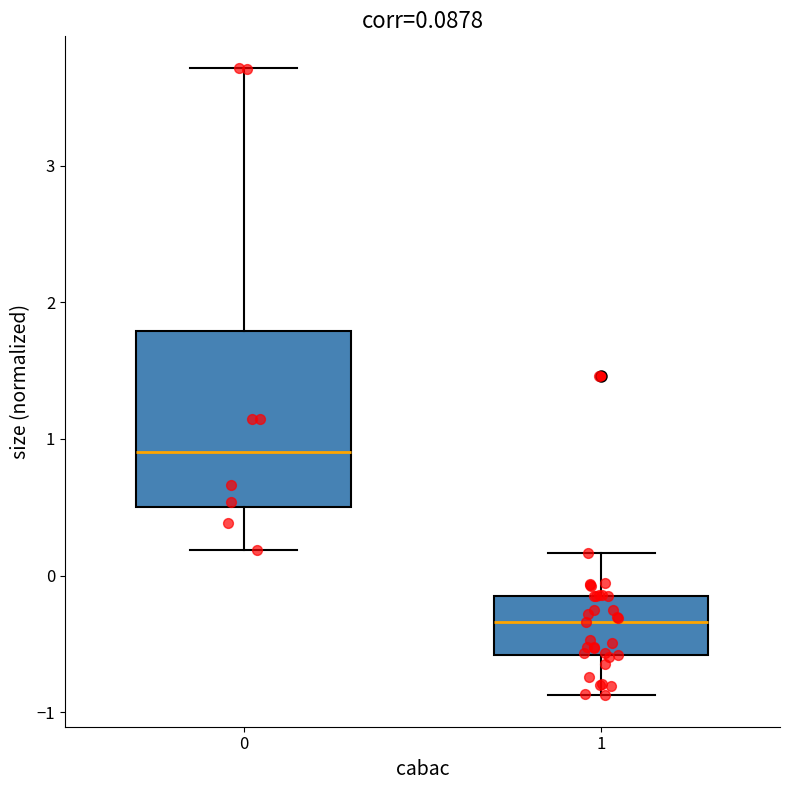

Which box's median line is the lowest?

1